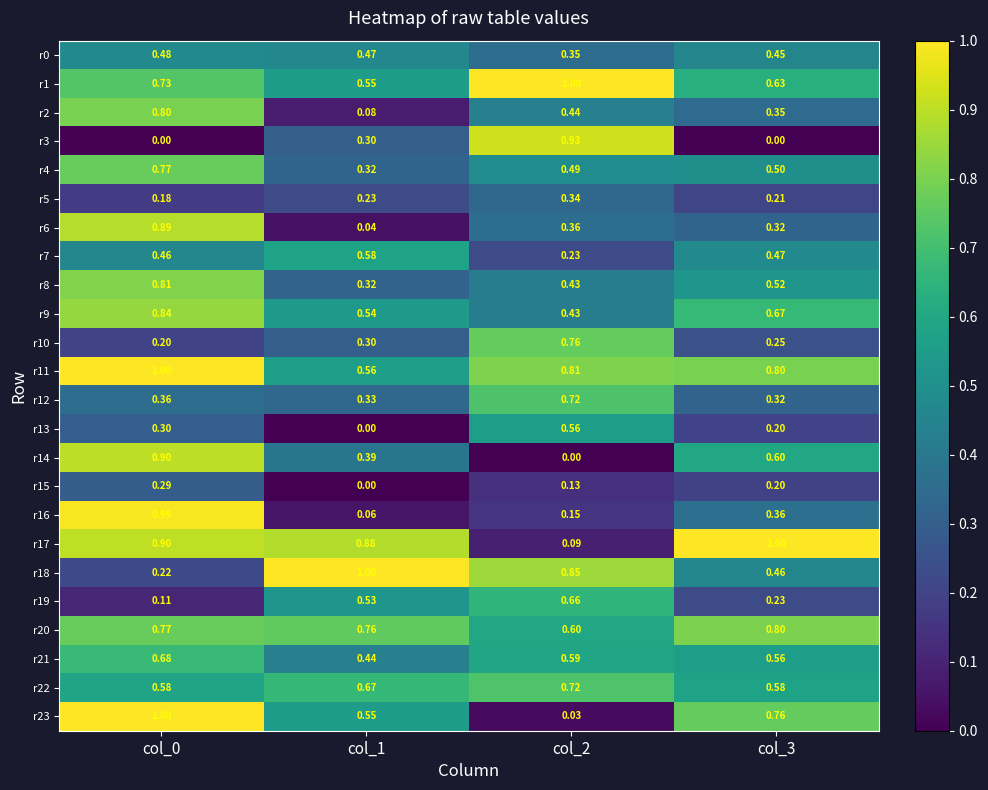

At how many categories does at least one series exceed 0?

4